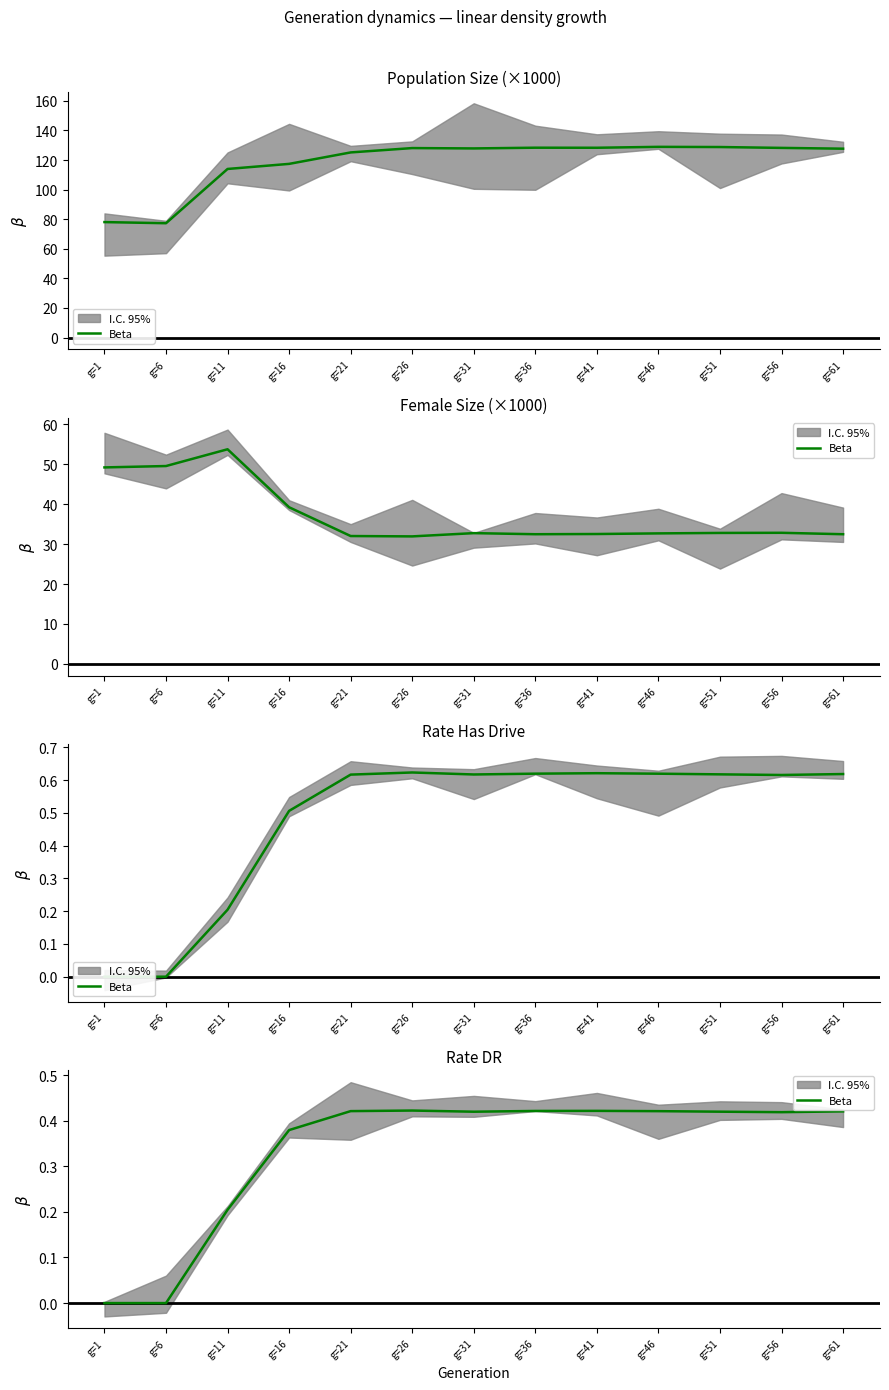

Count the values in the range 0 to 1.

13